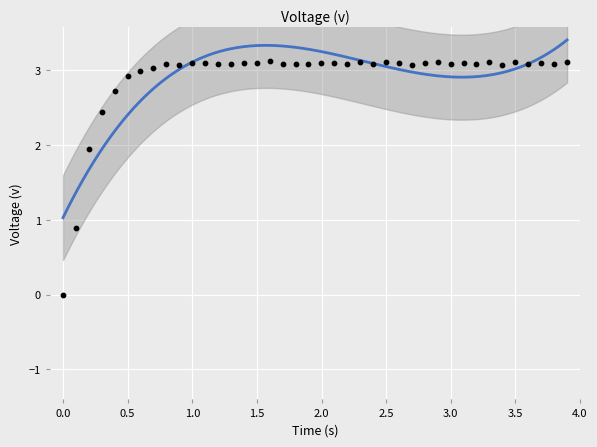

What Y value in the scatter plot is closest to 1?

0.9